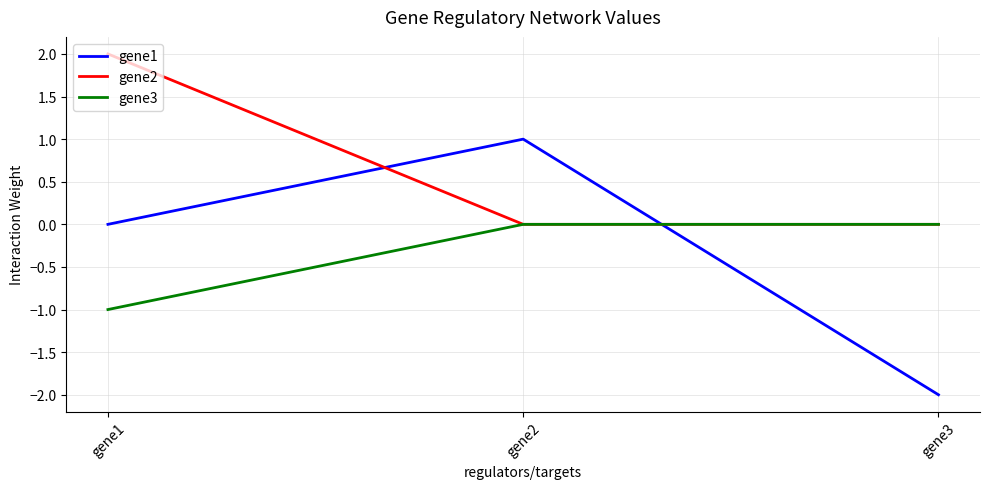

What are all the series names shown in the legend?

gene1, gene2, gene3